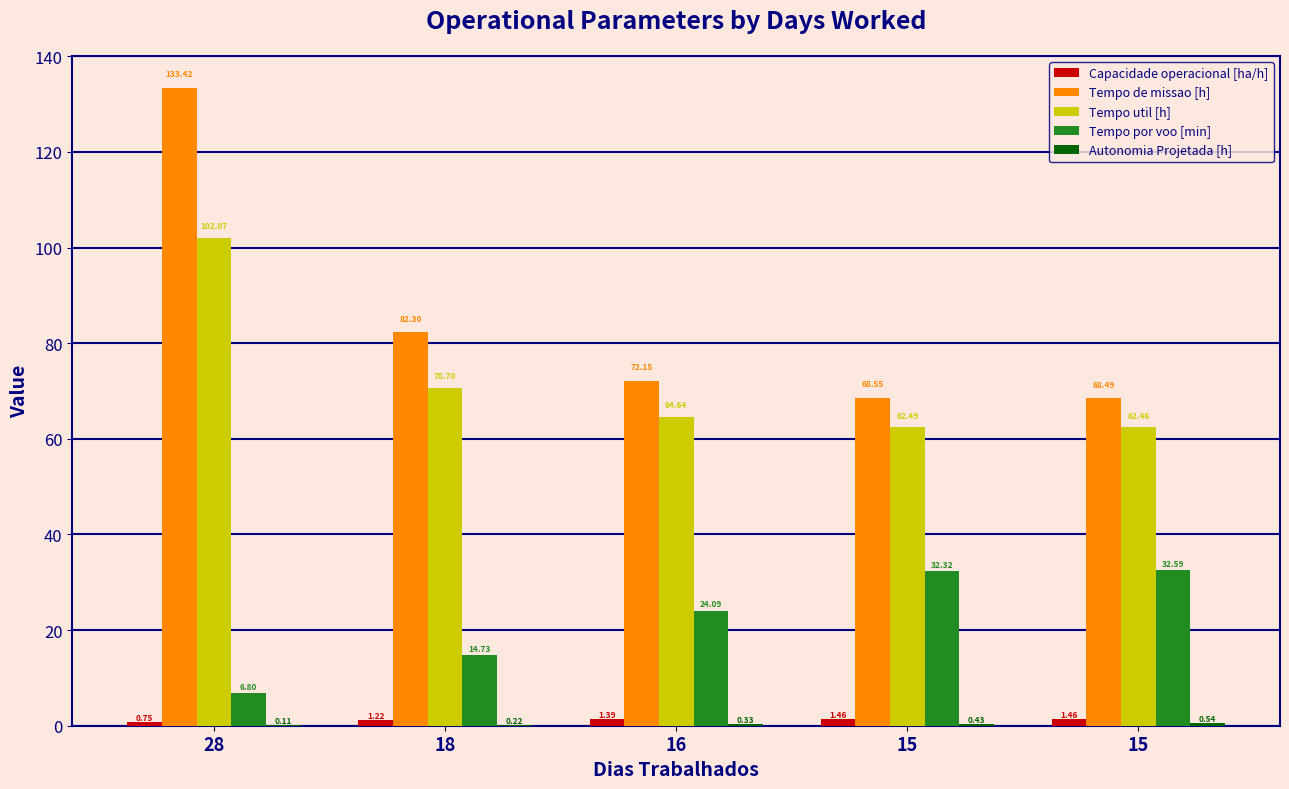

What is the value of the Capacidade operacional [ha/h] bar at the 3rd from the left?

1.4